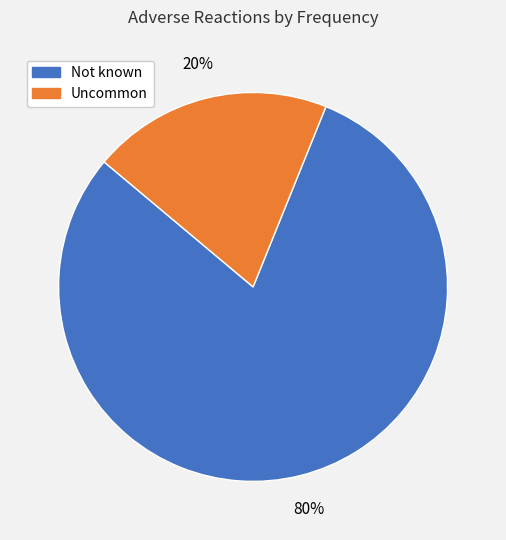

Do Uncommon and Not known together represent more than half of the pie?

Yes